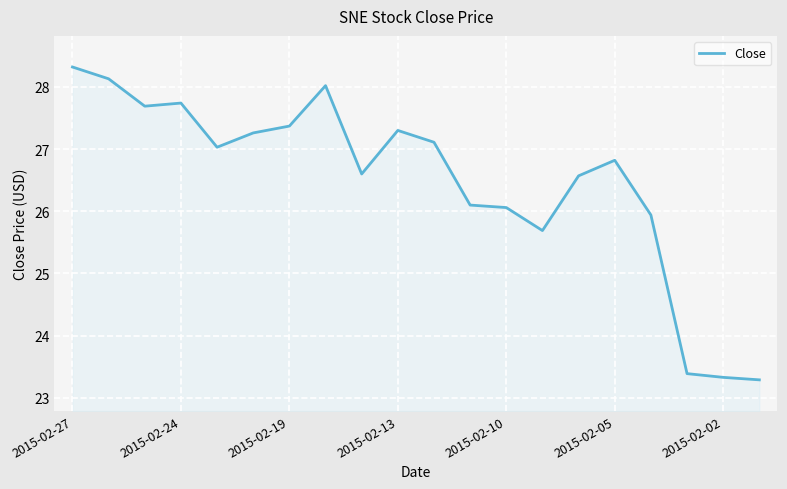

How many lines are shown in the chart?

1